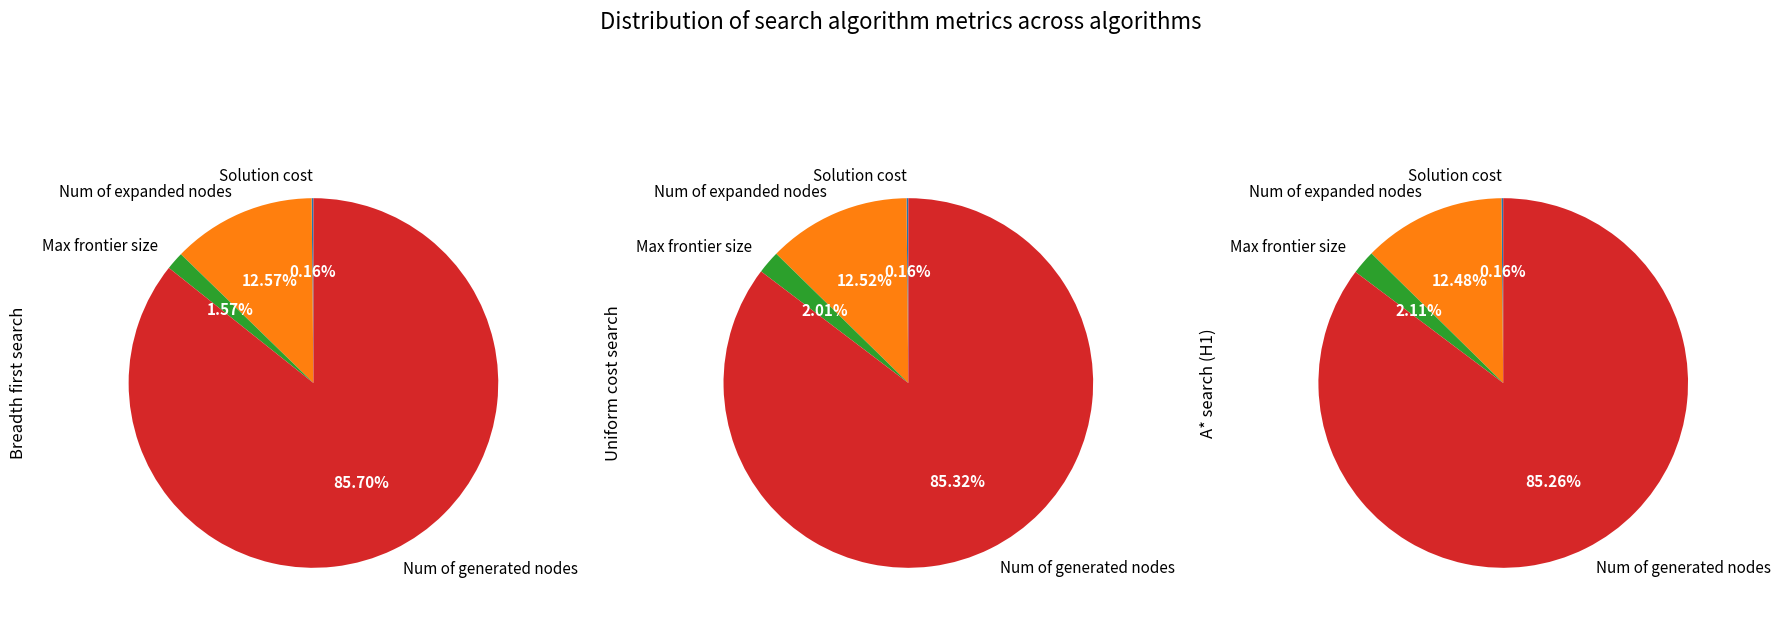

Rank the series by their average value, from lowest to highest.

Breadth first search, A* search (H1), Uniform cost search